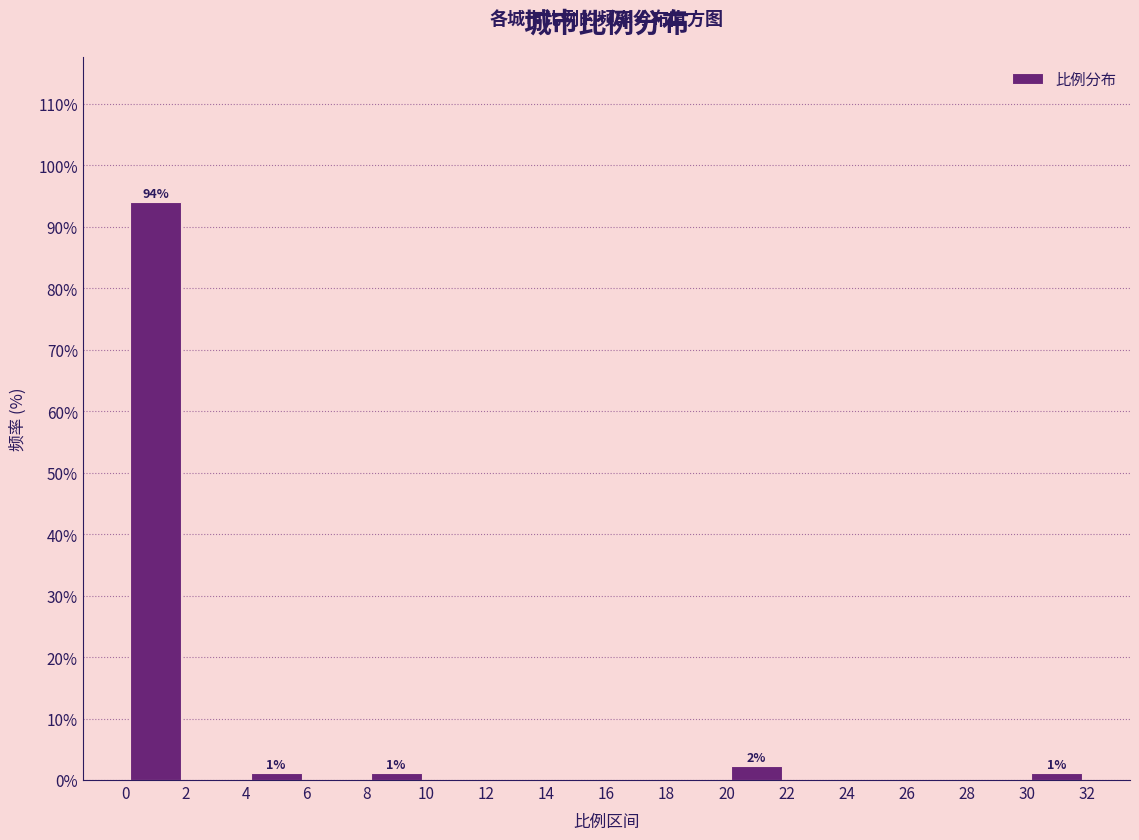

Over which range of the x-axis is the bar tallest?

0 to 2